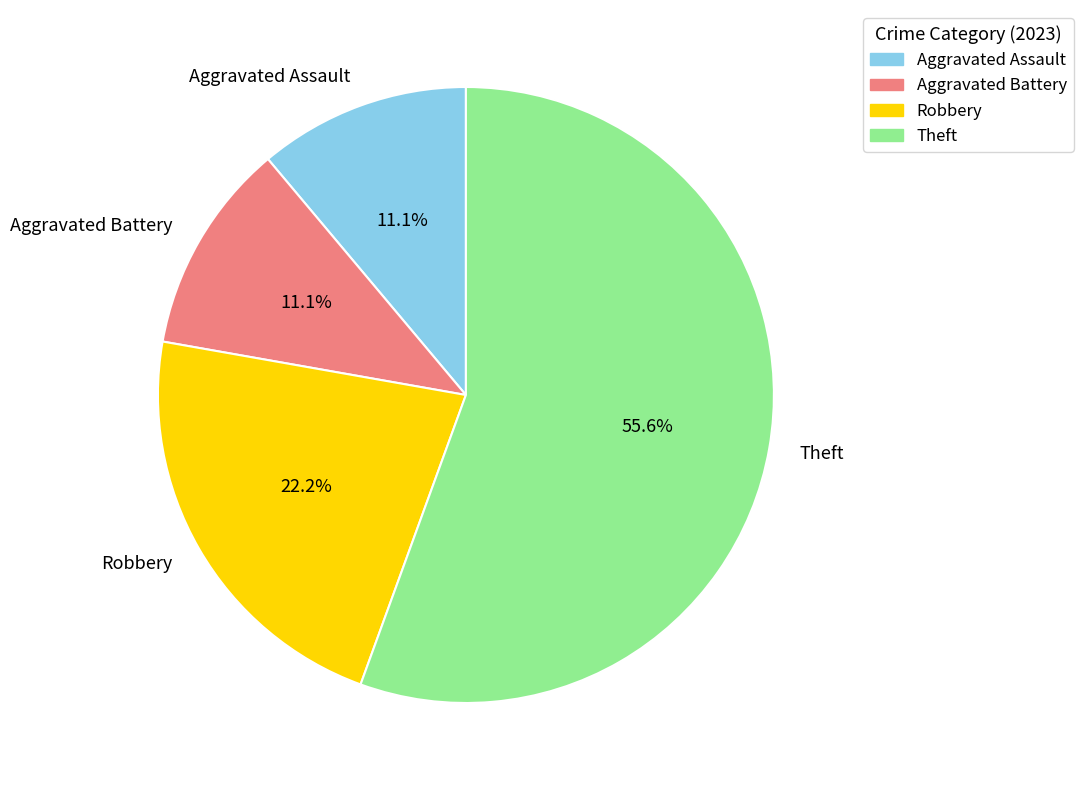

What percentage is the Robbery slice, to the nearest percent?

22%